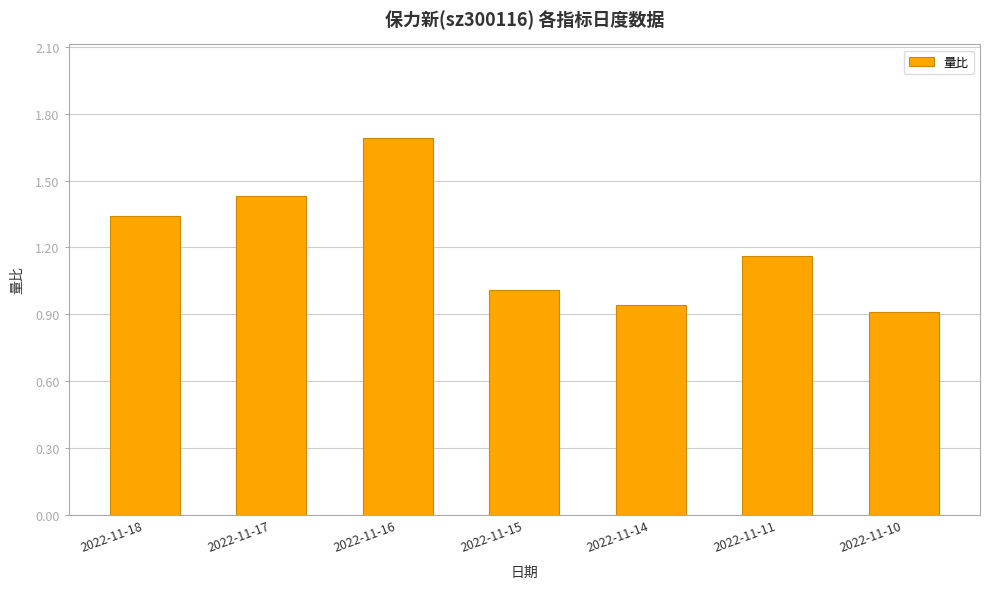

Which category has the lowest value across all series?

2022-11-10